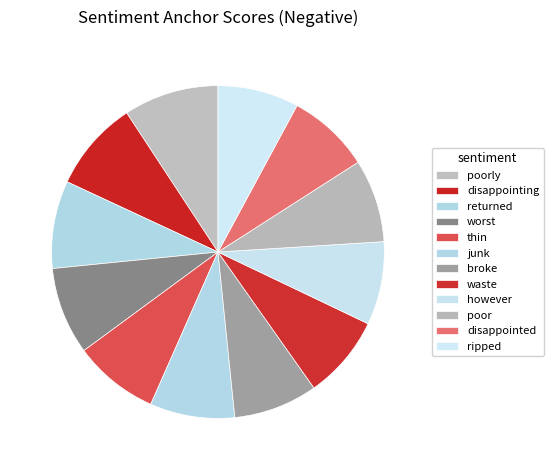

Is there any slice that represents more than half of the pie?

No